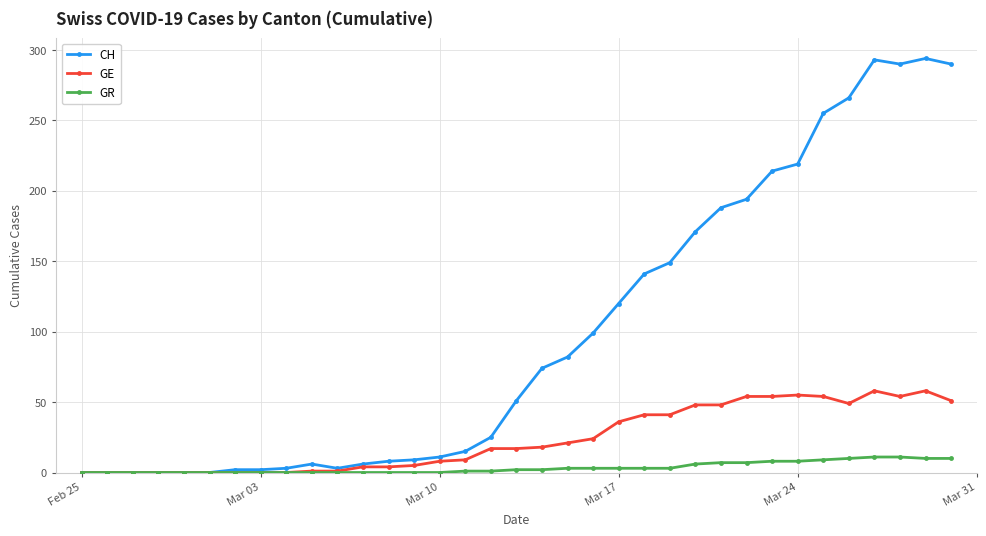

Rank the series by their maximum value, from lowest to highest.

GR, GE, CH